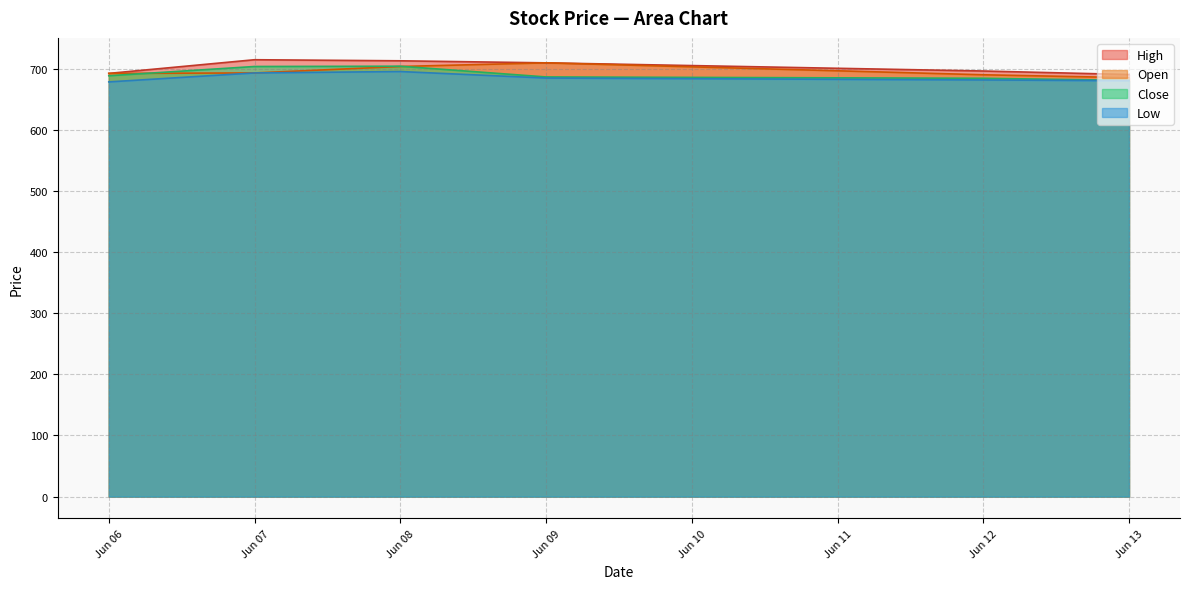

At which label does High first exceed 700?

2023-06-07